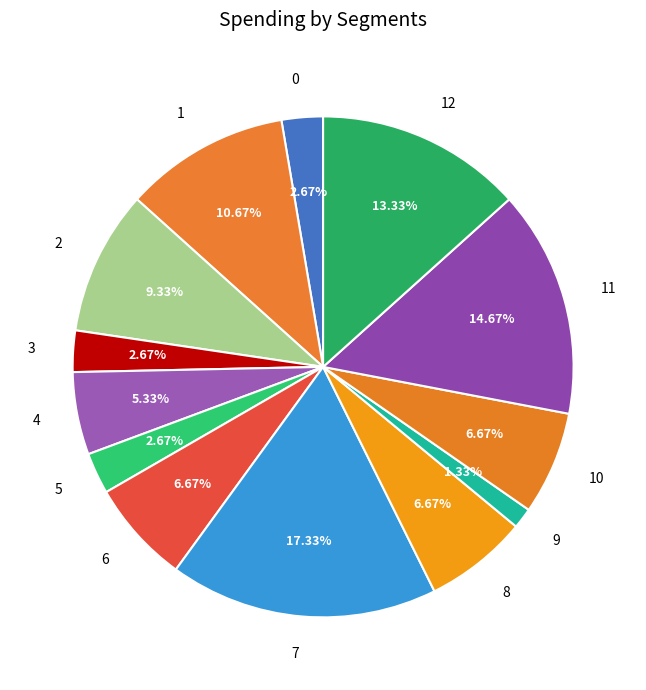

Do 0 and 8 together represent more than half of the pie?

No